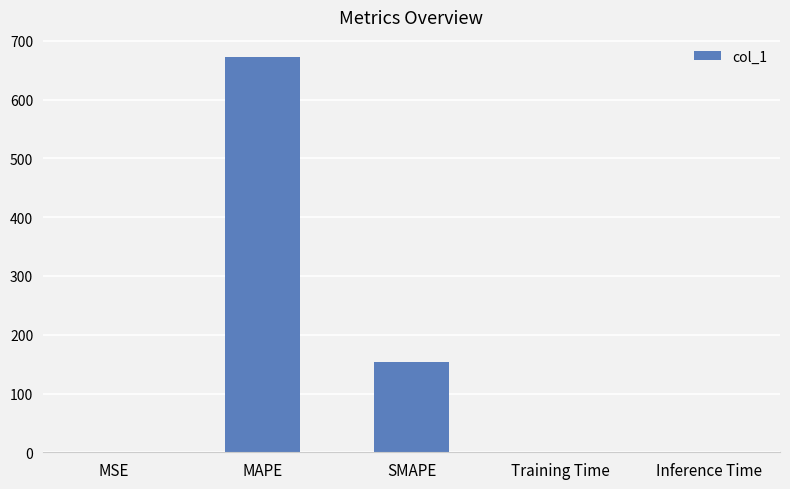

What is the greatest value displayed?

673.2